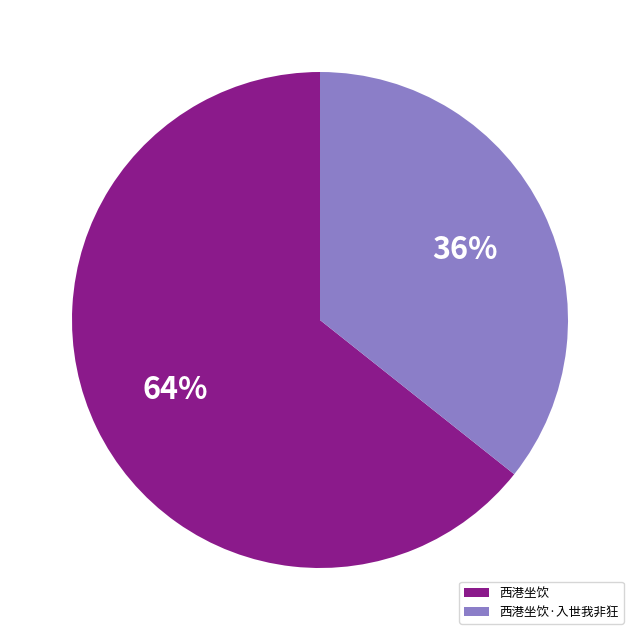

To the nearest percent, what is the combined percentage of 西港坐饮 and 西港坐饮·入世我非狂?

100%